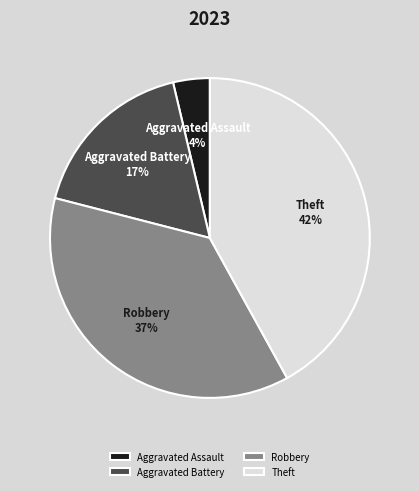

To the nearest percent, what is the difference between the largest and smallest slice percentages?

38%